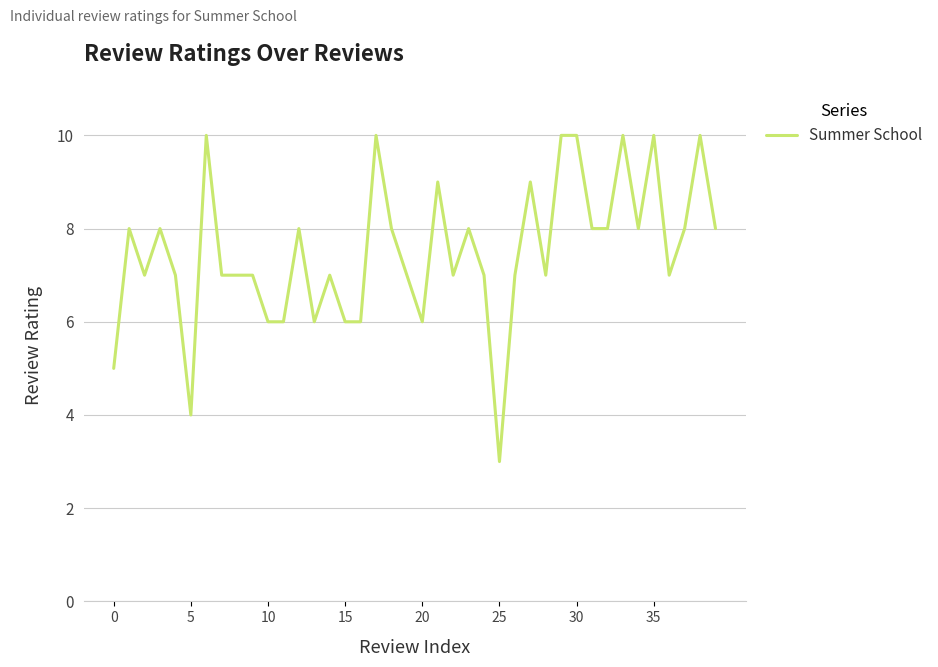

Does the chart display data point markers on the line(s)?

No